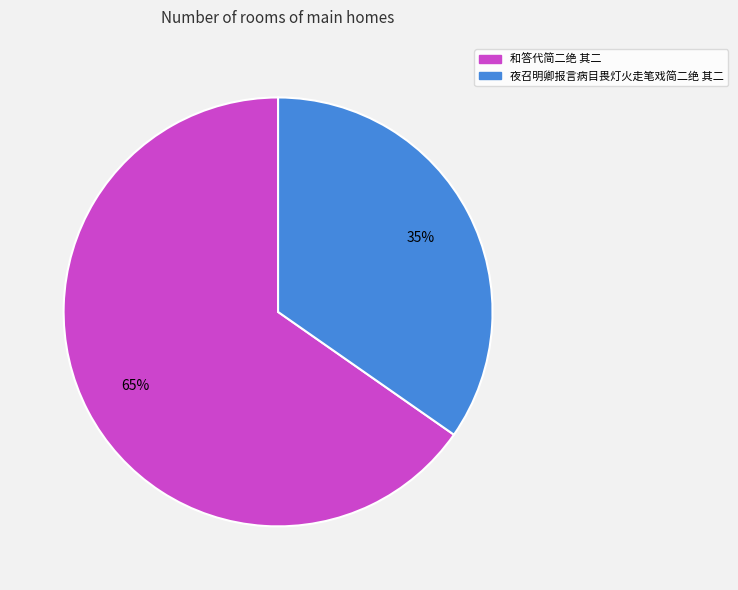

Do 夜召明卿报言病目畏灯火走笔戏简二绝 其二 and 和答代简二绝 其二 together represent more than half of the pie?

Yes